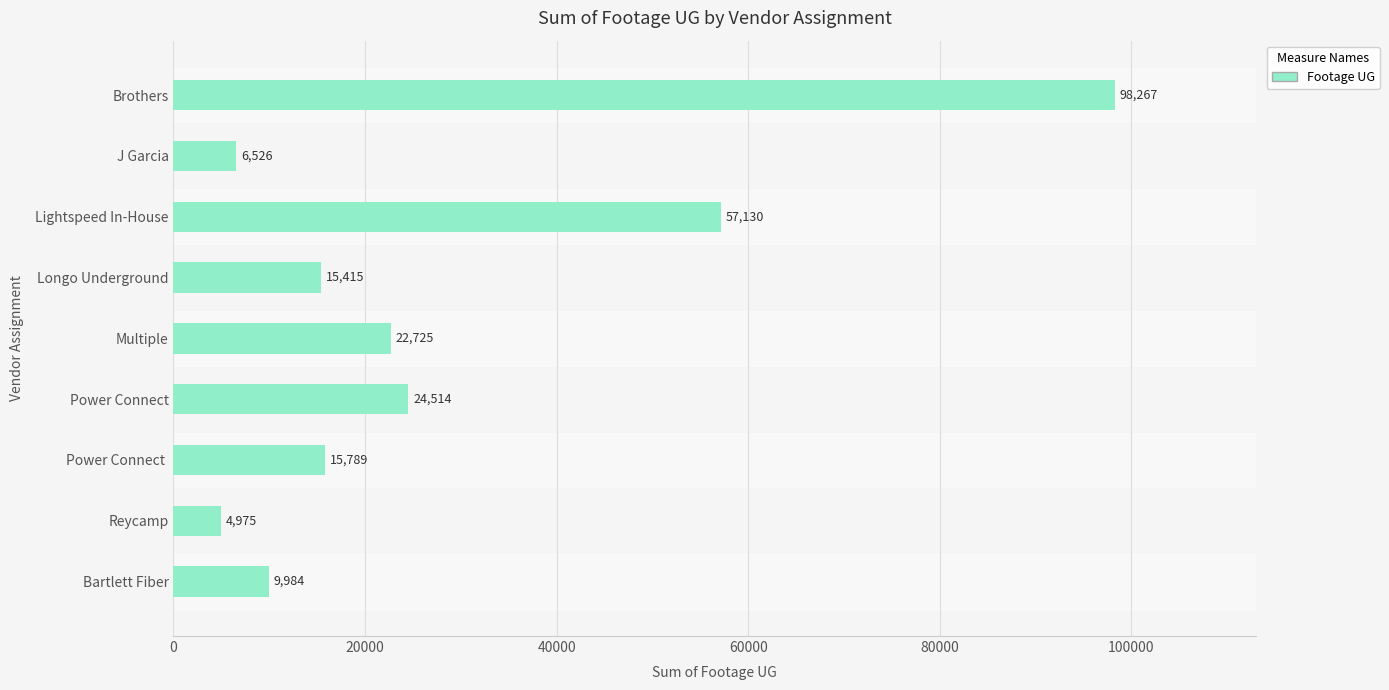

Approximately how many times larger is the value at Lightspeed In-House compared to J Garcia?

8.8